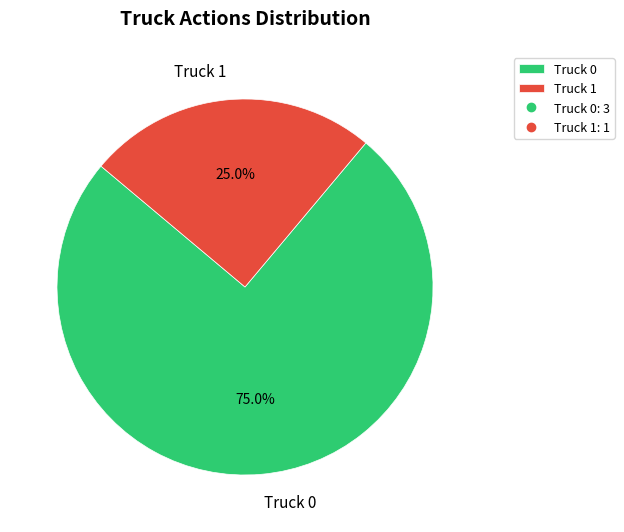

What is the smallest slice in the pie chart?

Truck 1